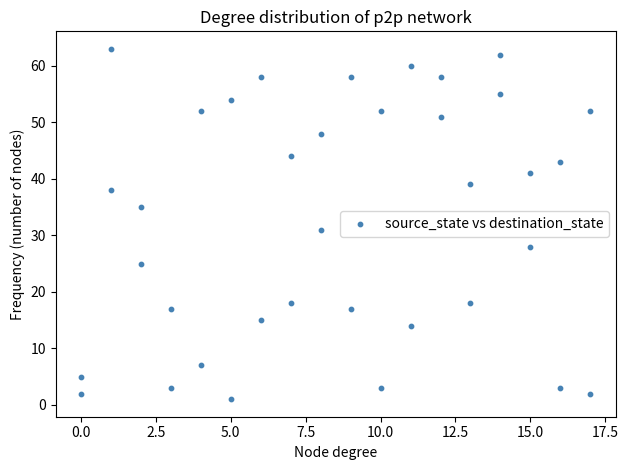

What Y value in the scatter plot is closest to 32?

31